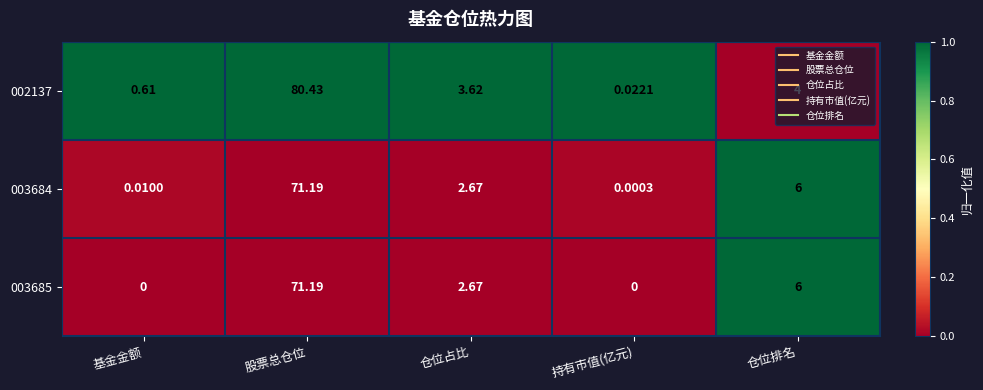

Rank the categories by 002137 value from lowest to highest.

持有市值(亿元), 基金金额, 仓位占比, 仓位排名, 股票总仓位